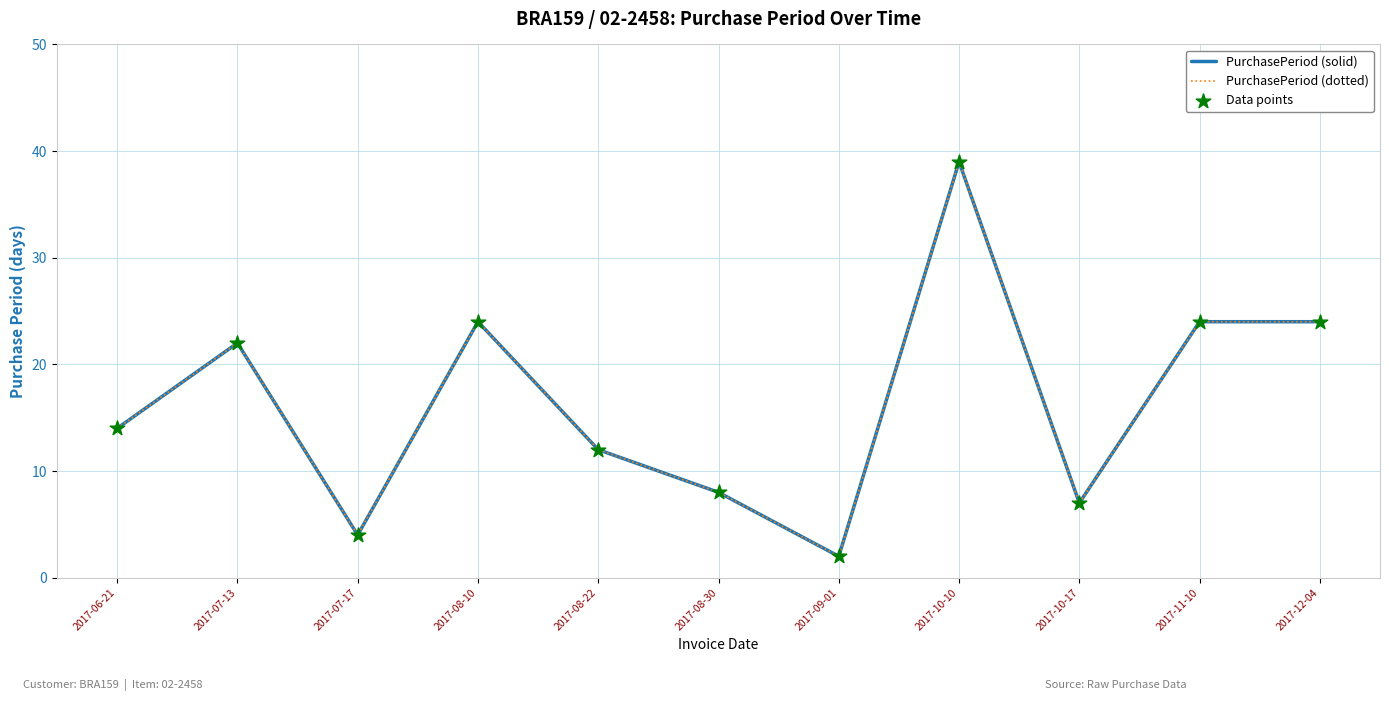

Is this an area chart (filled region under the line)?

No